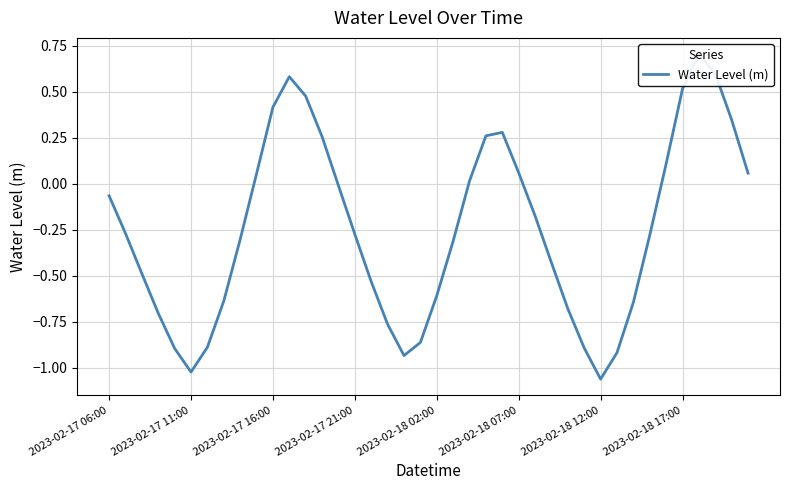

Rank the categories by value from highest to lowest.

36, 37, 11, 35, 12, 10, 38, 24, 23, 13, 34, 25, 39, 9, 22, 14, 2023-02-17 06:00, 26, 2023-02-17 11:00, 15, 33, 8, 21, 27, 2023-02-17 16:00, 16, 20, 2023-02-18 17:00, 32, 28, 2023-02-17 21:00, 17, 19, 2023-02-18 12:00, 29, 2023-02-18 02:00, 31, 18, 2023-02-18 07:00, 30